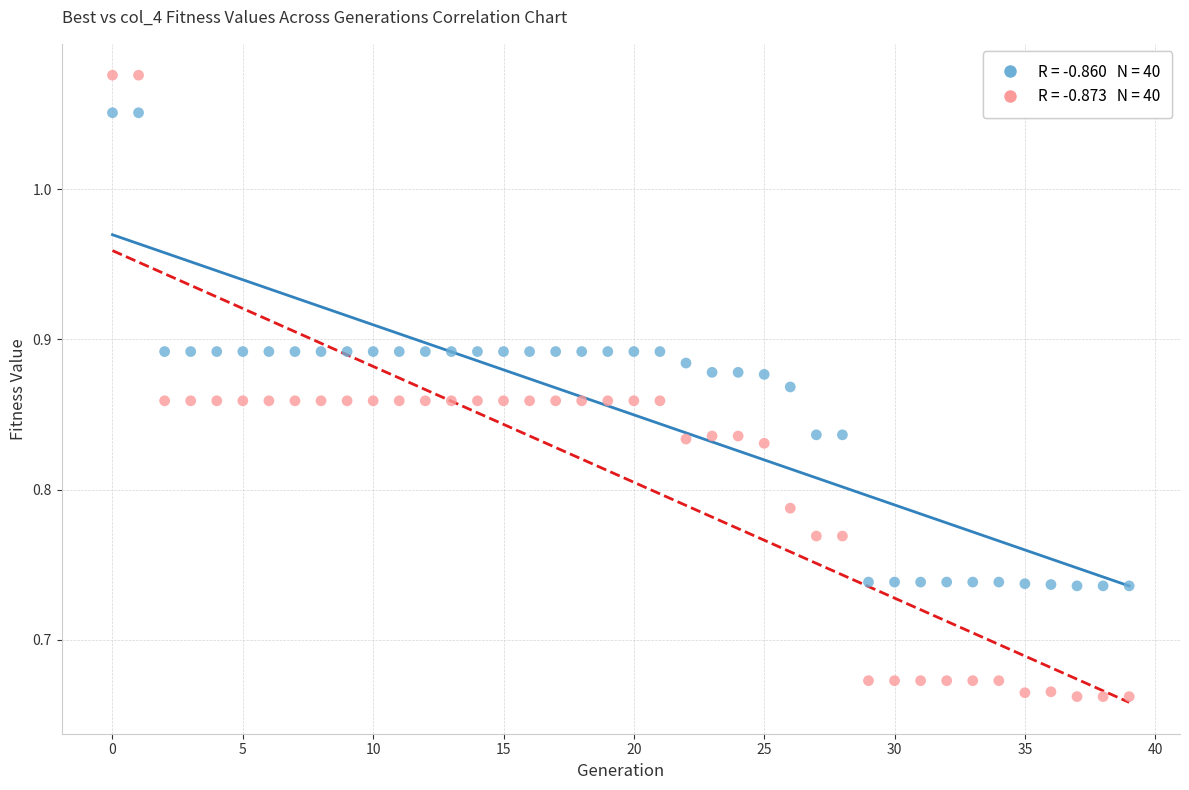

Across all data points, what is the range of Y values (max minus min)?

0.4